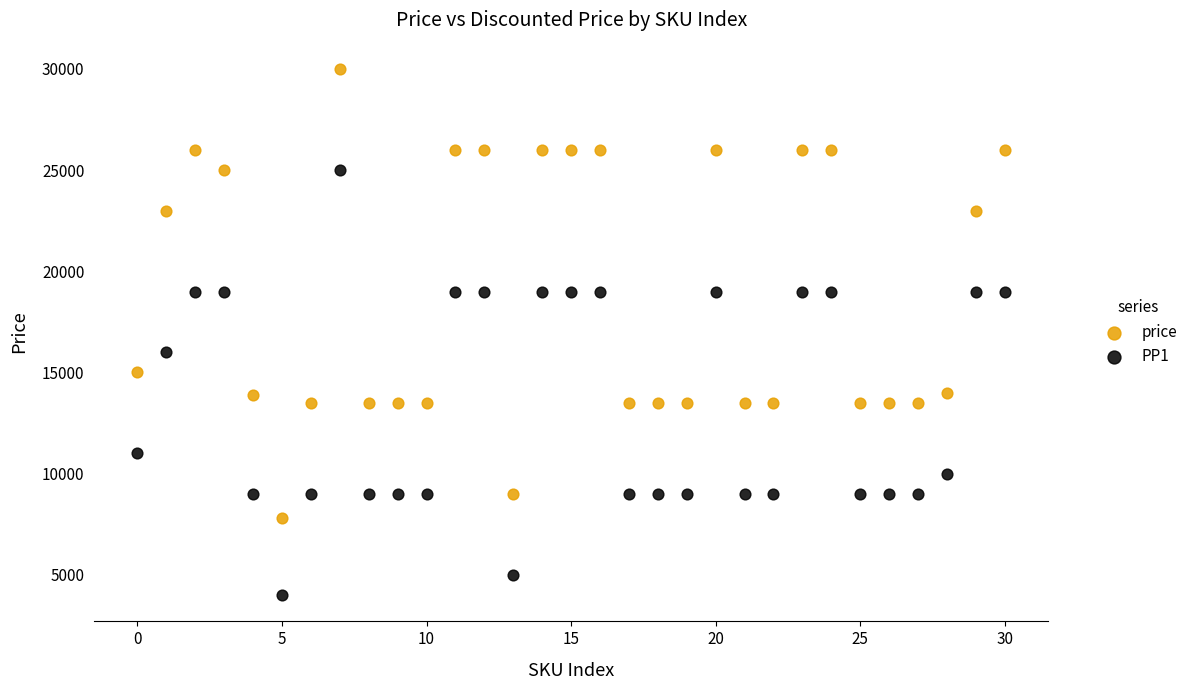

Which series has the largest Y range (max minus min)?

price